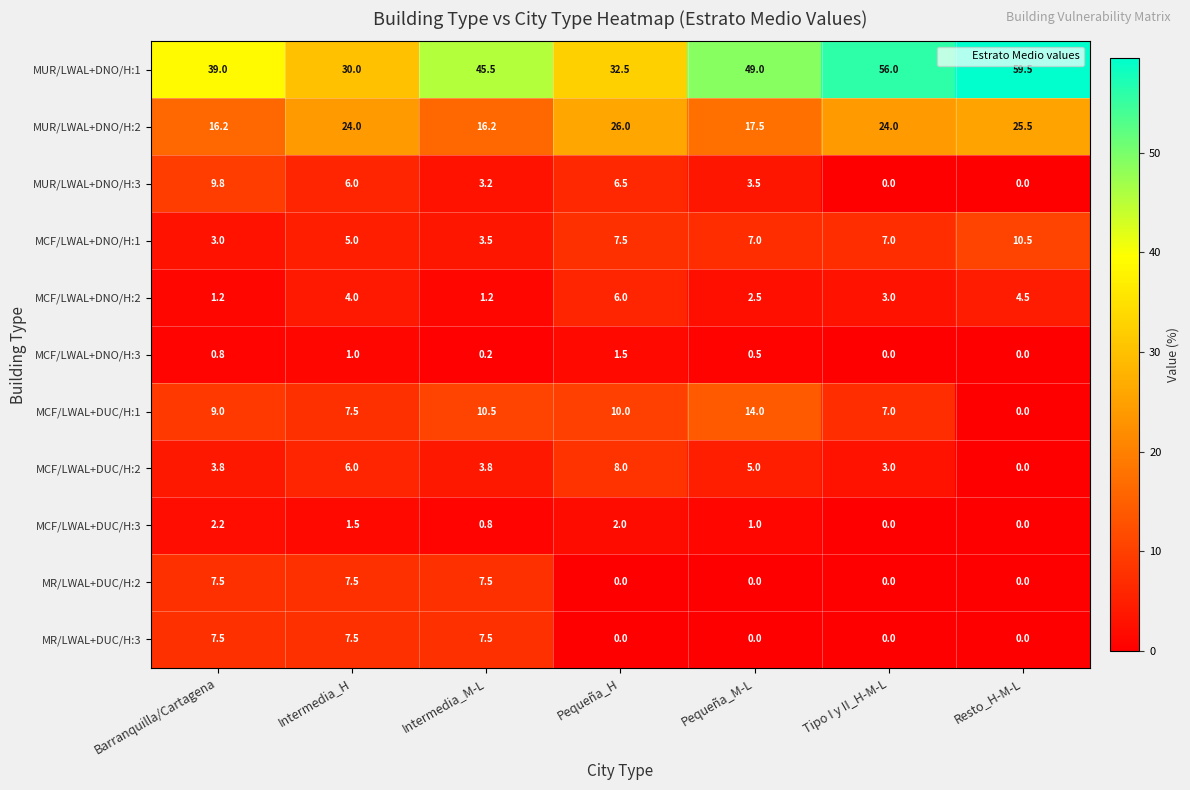

Where is MUR/LWAL+DNO/H:3 nearest to the value 4?

Pequeña_M-L